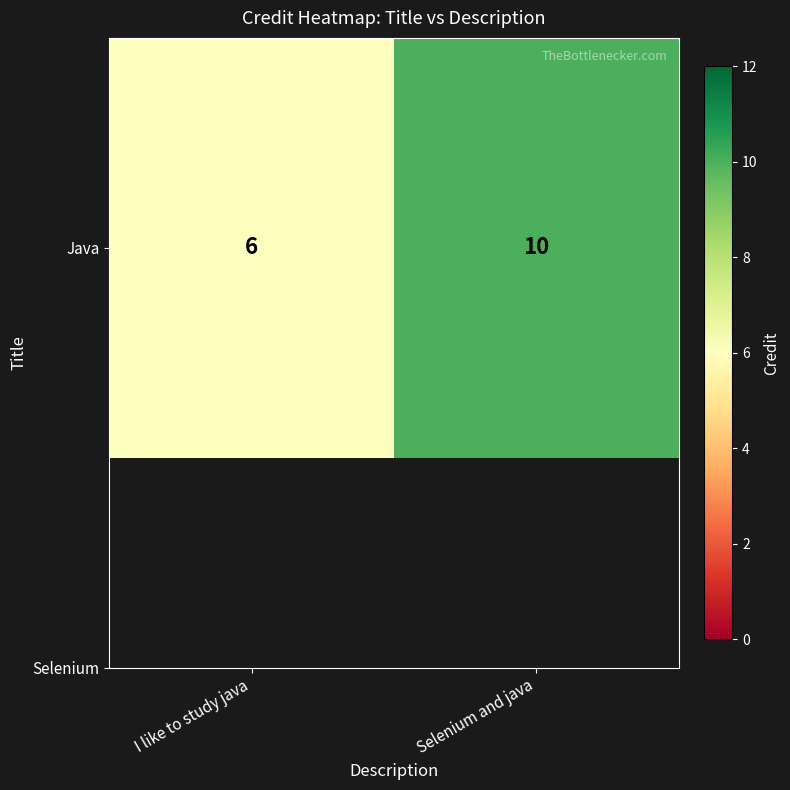

How many values are between 6 and 10?

2